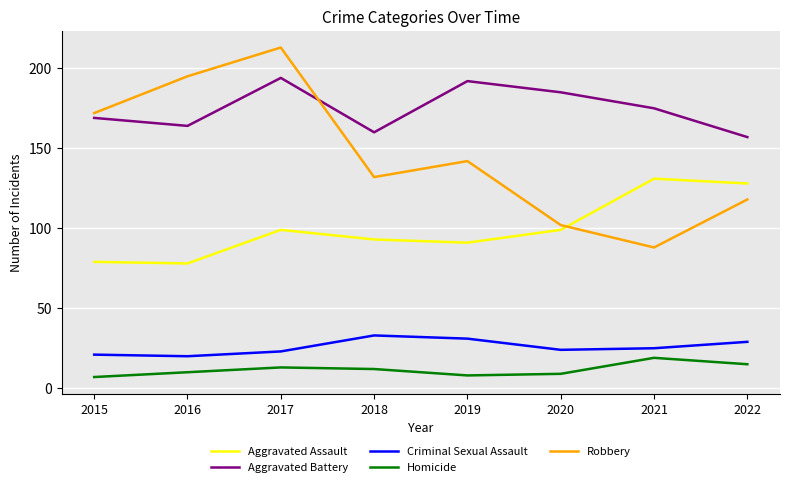

At which category does Aggravated Battery reach its first local valley?

2016